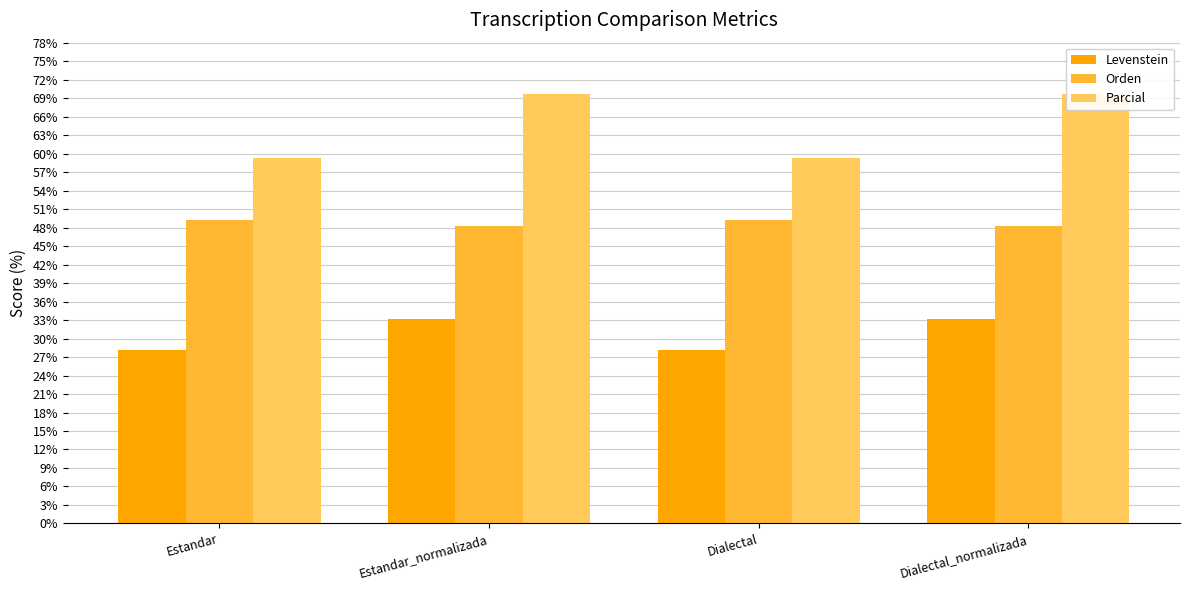

How many data points in Orden are above 49?

2